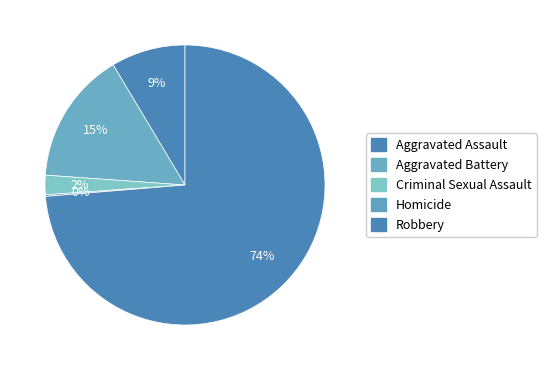

Which category has the biggest portion of the pie?

Robbery